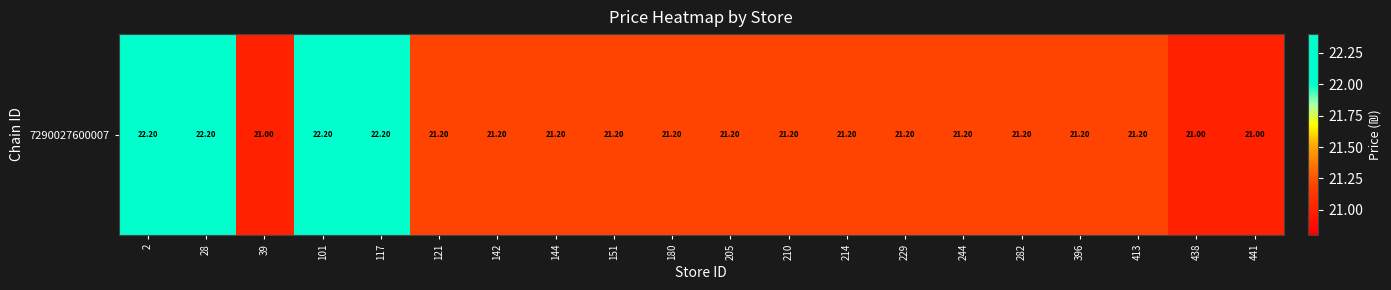

Where is the data nearest to the value 21?

39